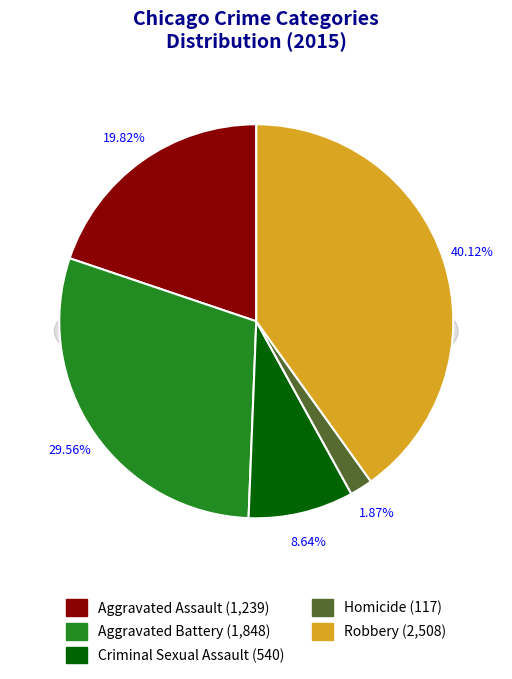

To the nearest percent, what is the difference between the largest and smallest slice percentages?

38%